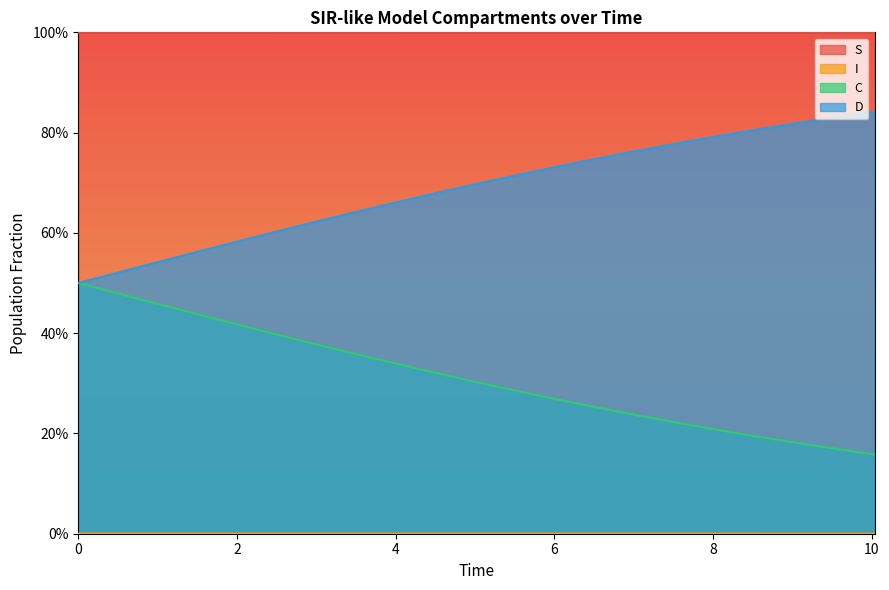

What is the total value across all series at 8?

2.0